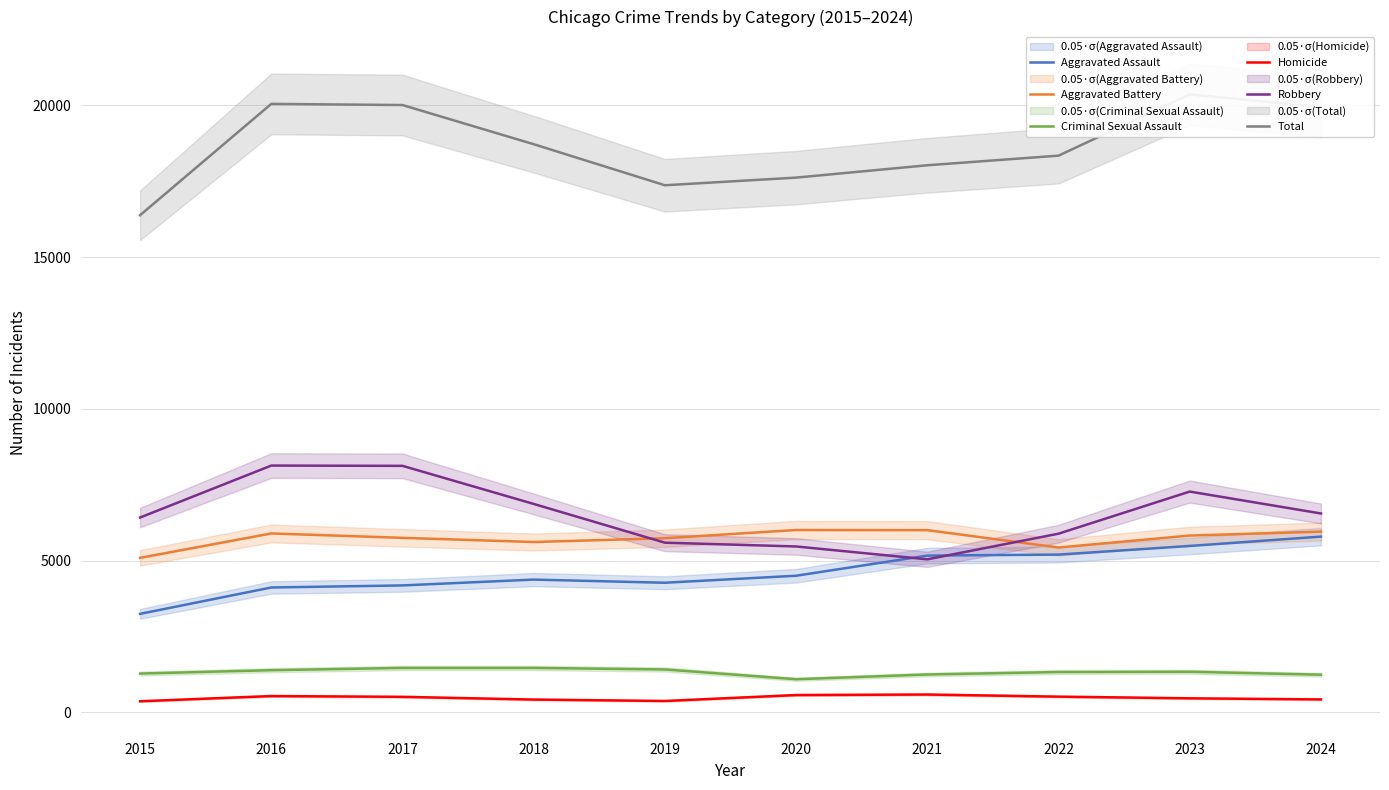

What is the total value across all series at 2022?

36688